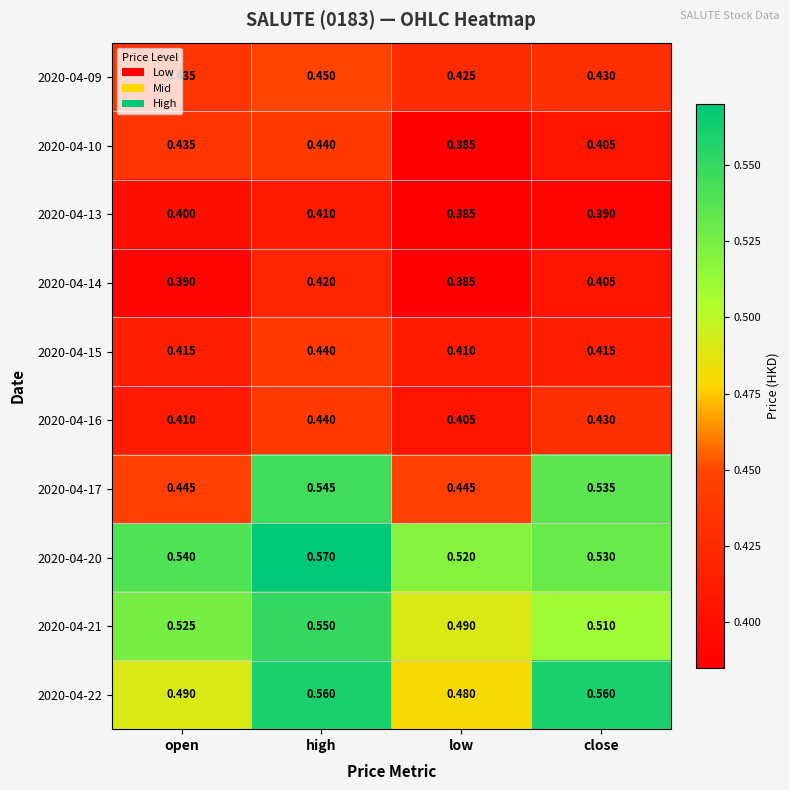

Which category has the highest value in the 2020-04-17 series?

high